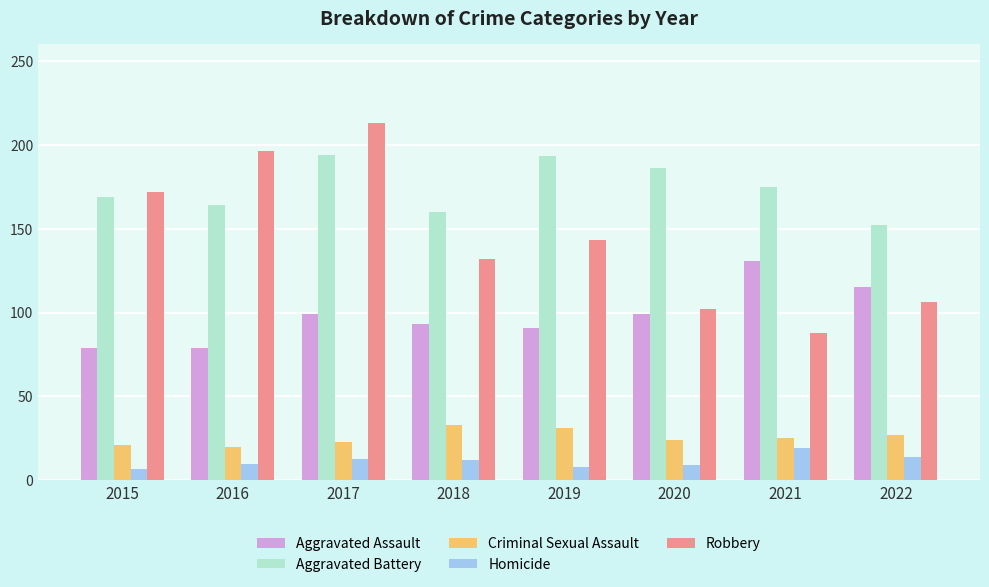

The value of Aggravated Assault at 2019 is 91. True or false?

True